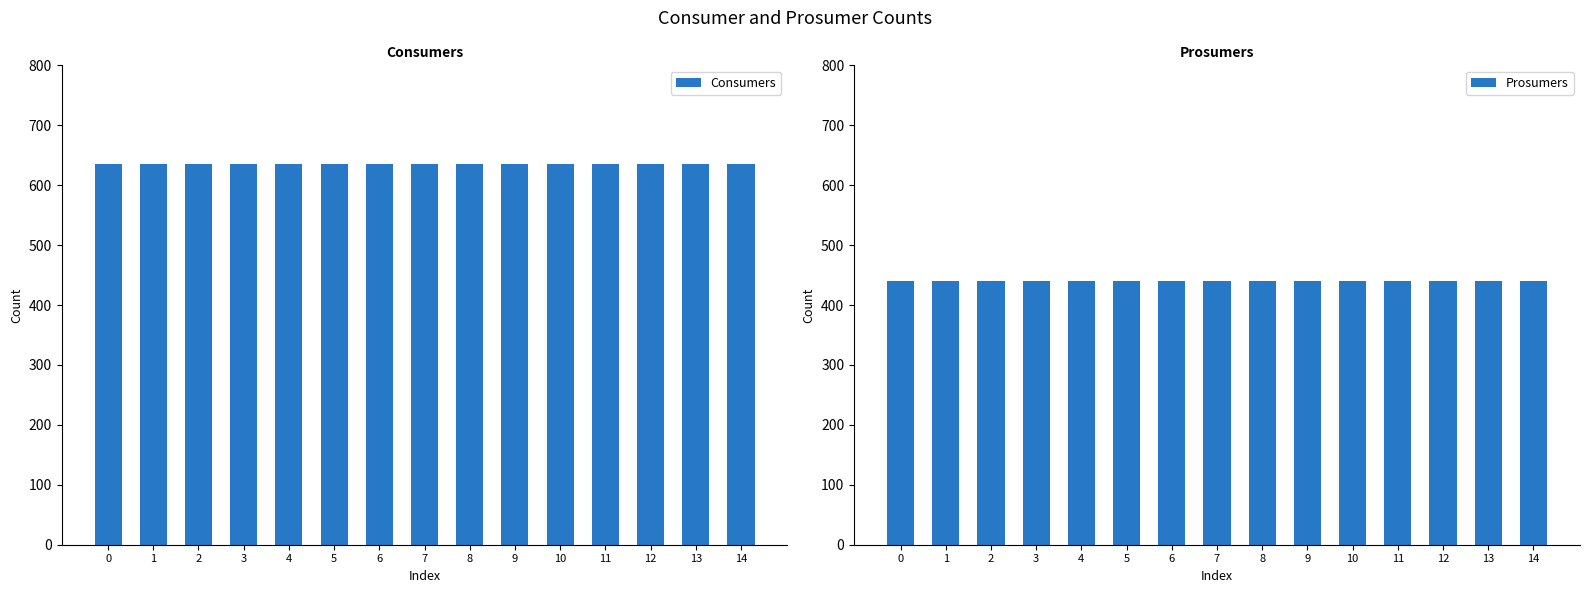

Which has a higher value, 6 or 11?

6